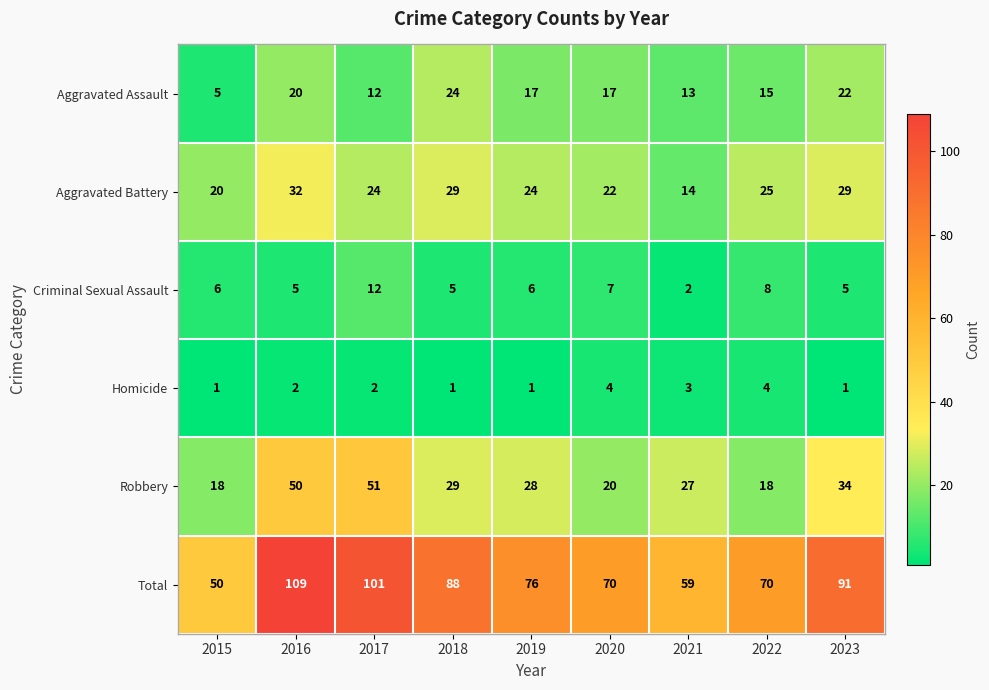

List the series in order of their peak value, highest first.

Total, Robbery, Aggravated Battery, Aggravated Assault, Criminal Sexual Assault, Homicide